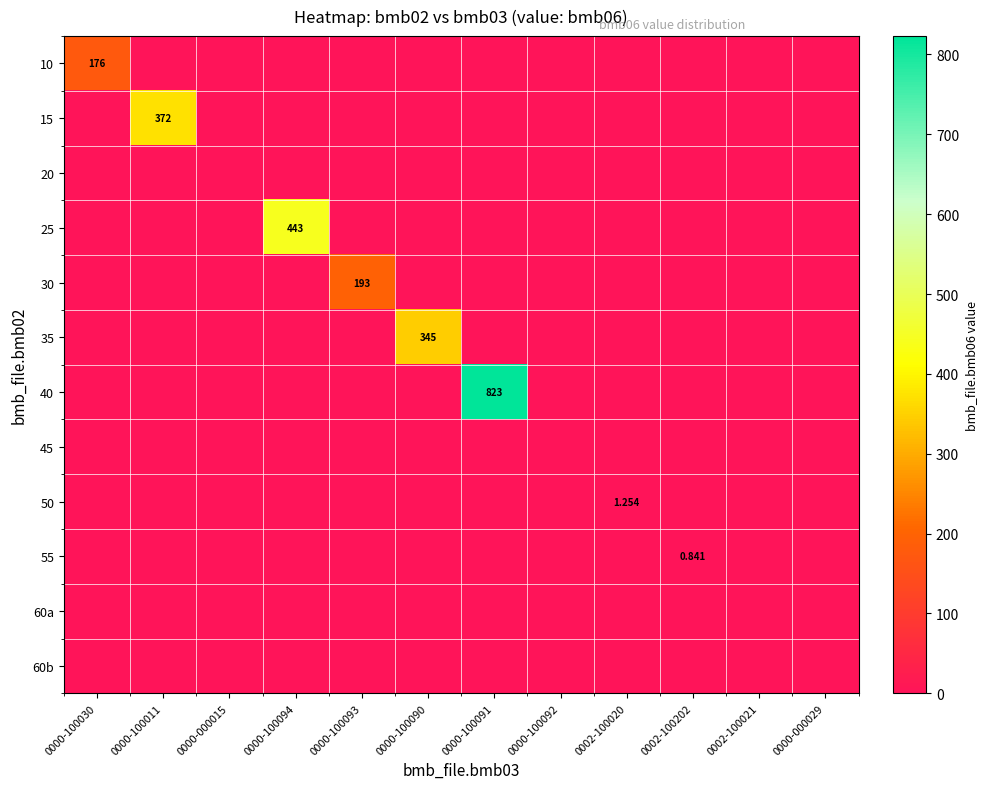

Rank the categories by 60a value from highest to lowest.

0000-100030, 0000-100011, 0000-000015, 0000-100094, 0000-100093, 0000-100090, 0000-100091, 0000-100092, 0002-100020, 0002-100202, 0002-100021, 0000-000029